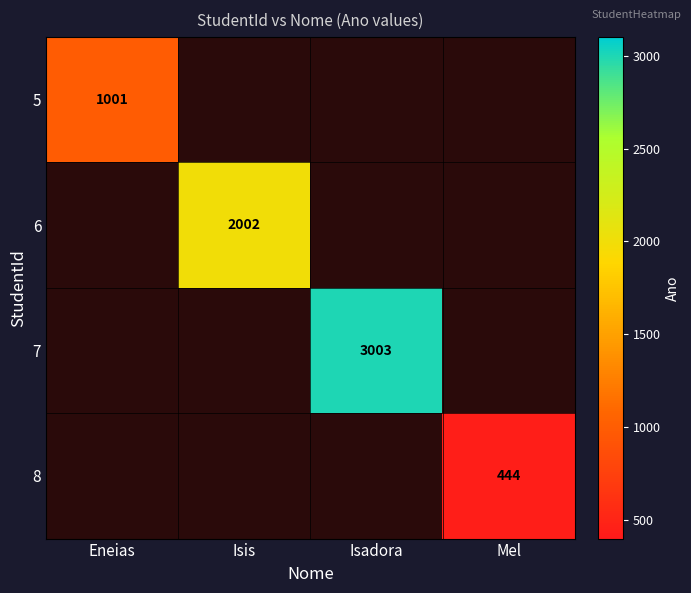

The 6 series shows 790 at Isis. True or false?

False